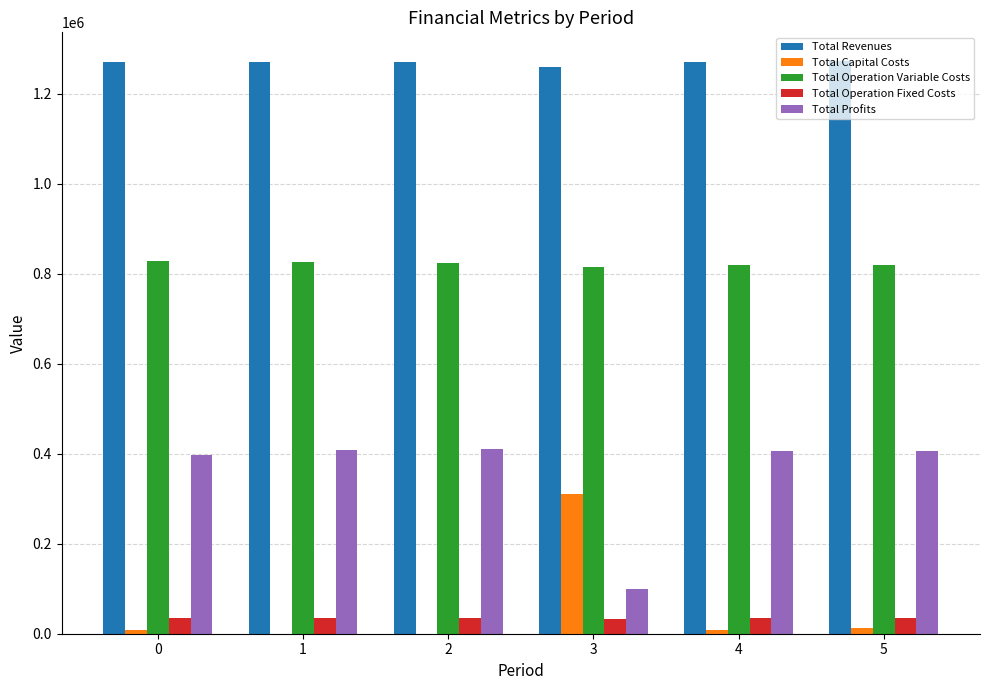

What is the highest value of the Total Operation Variable Costs series?

829177.4